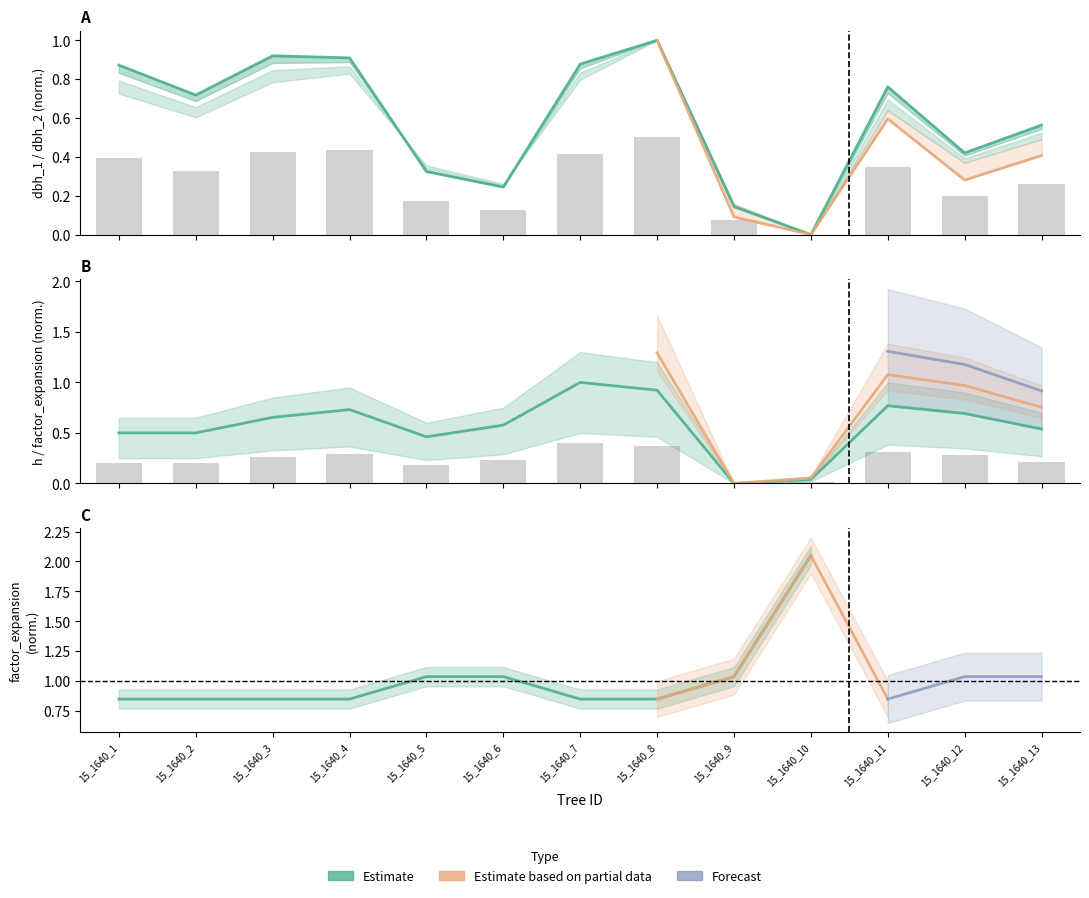

At which category does the chart reach its peak across all series?

15_1640_8